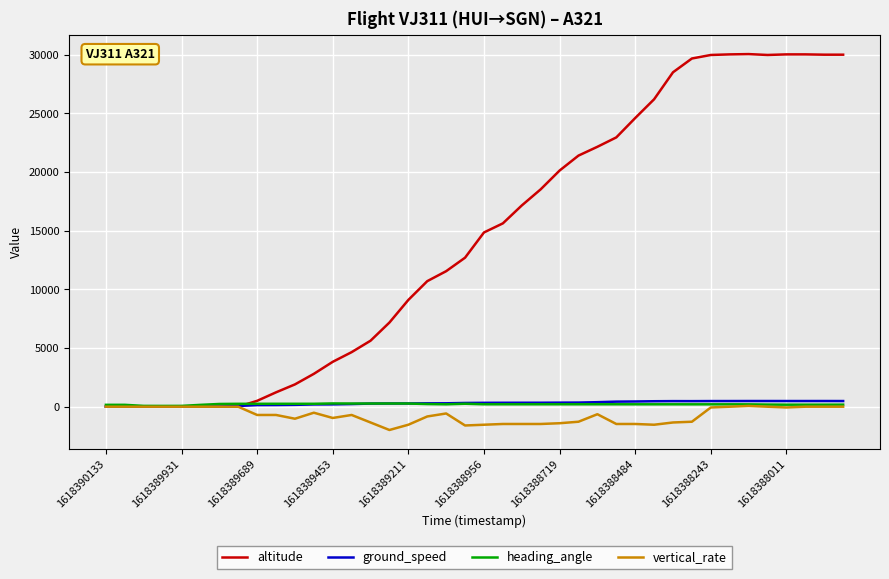

What is the highest value of the altitude series?

30050